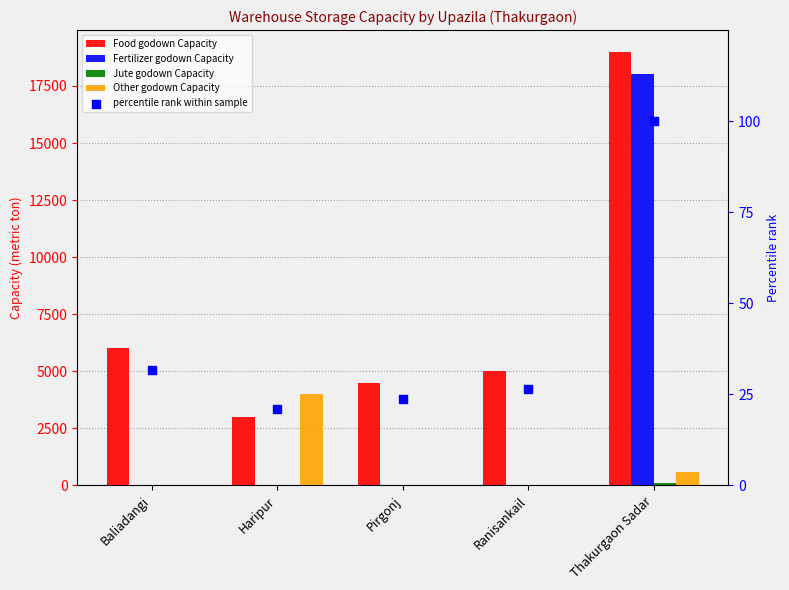

Which series has the largest total across all categories?

Food godown Capacity